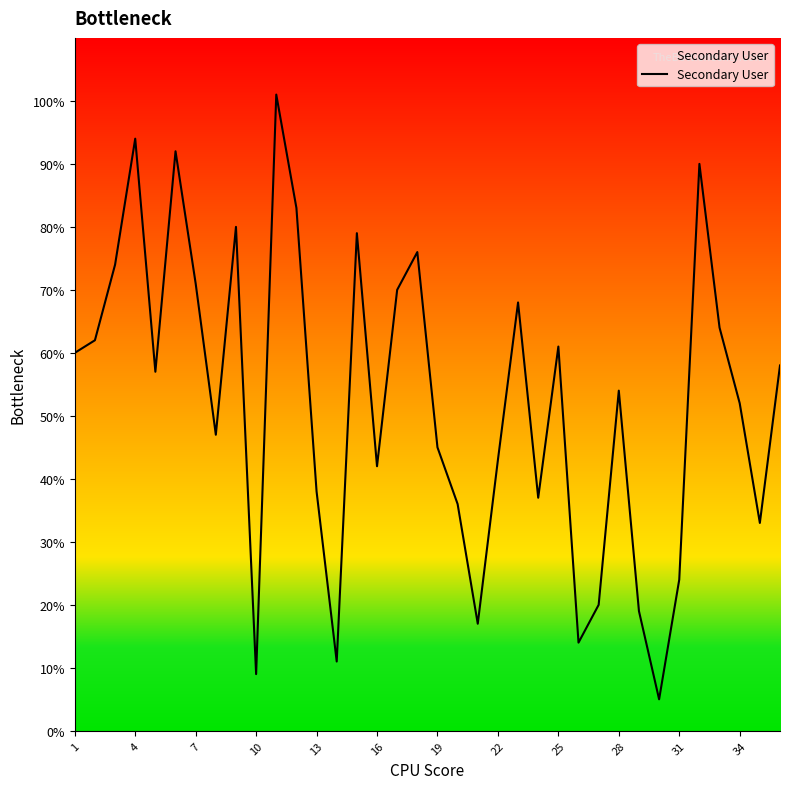

At which category does the data reach its first local peak?

4